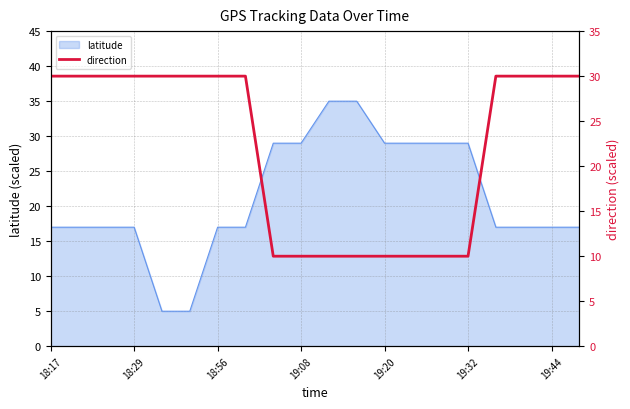

Where does the latitude series first go above 16?

18:17